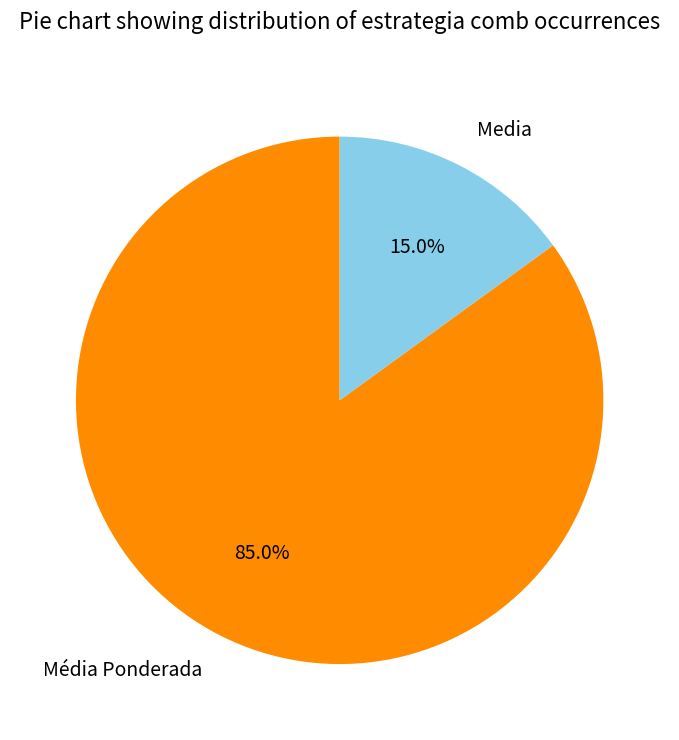

Rank the categories by value from lowest to highest.

Media, Média Ponderada